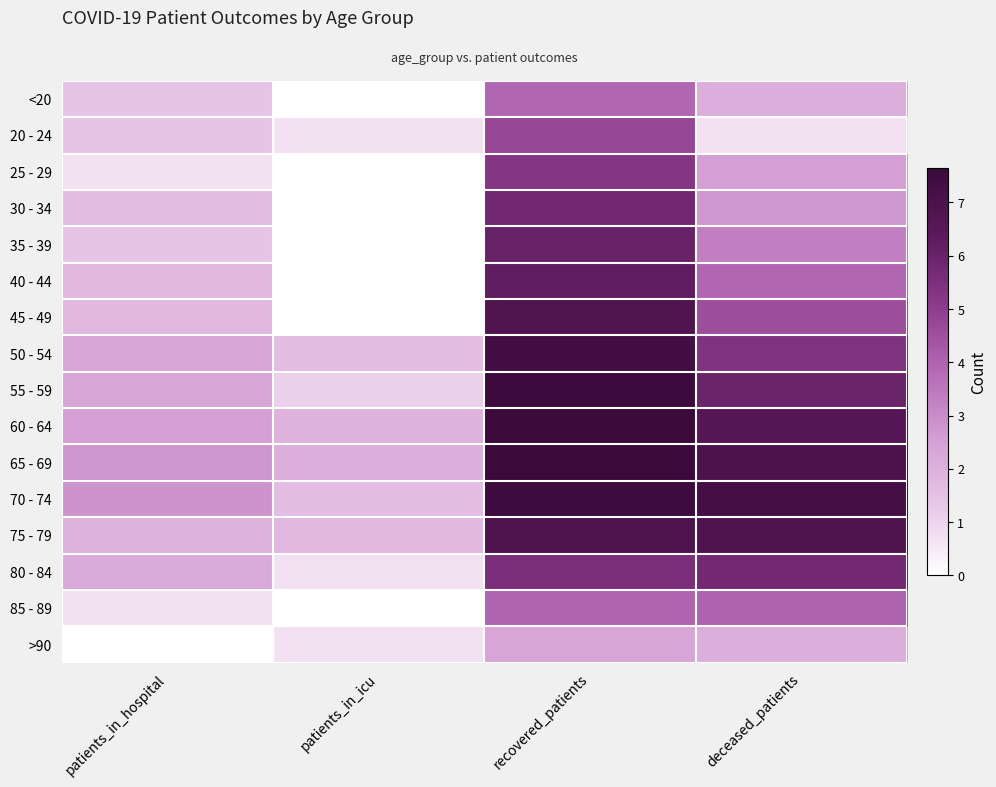

What is the difference between the highest and lowest values at patients_in_icu?

2.1